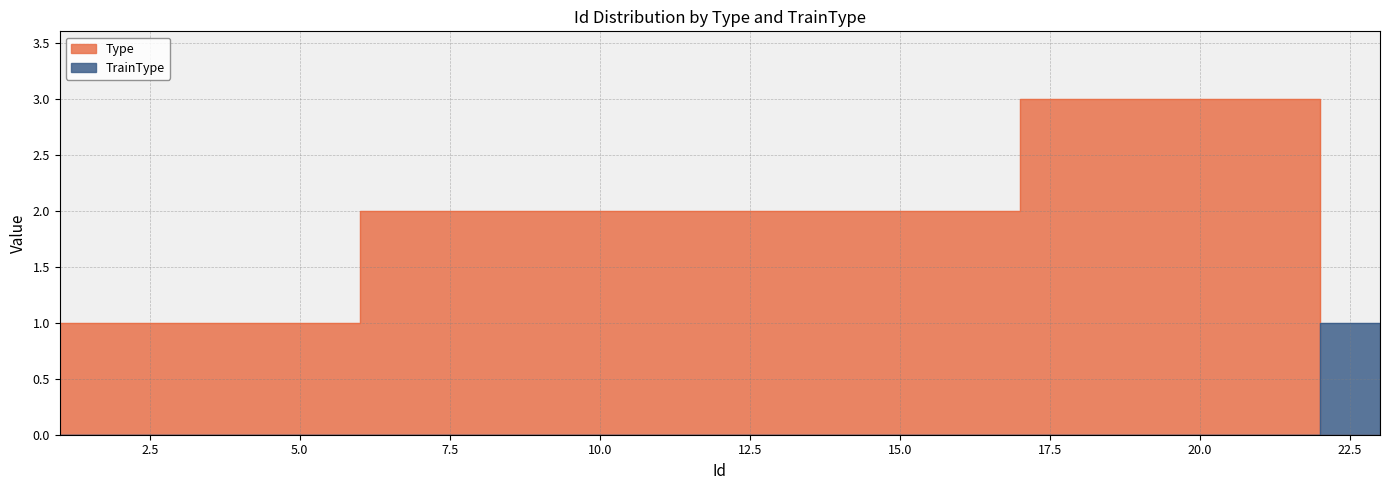

How many lines are shown in the chart?

2